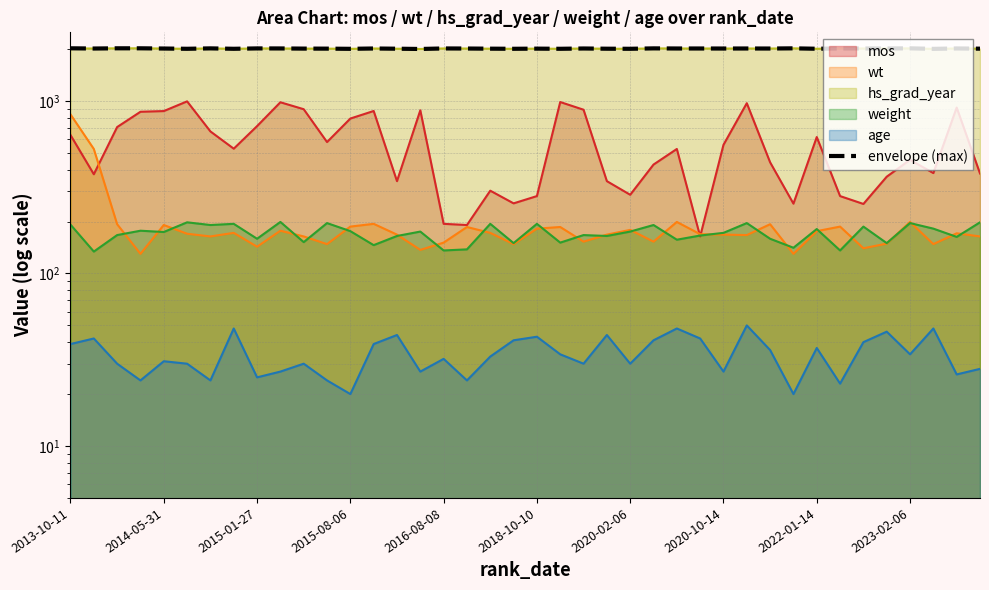

Reading right to left, what are all the values shown in this chart?

2010	2016	2005	2019	2015	2015	2016	2008	2019	2014	2015	2014	2015	2015	2018	2007	2009	2015	2007	2011	2007	2010	2014	2016	2002	2009	2015	2006	2011	2012	2016	2017	2007	2018	2007	2014	2020	2020	2014	2020